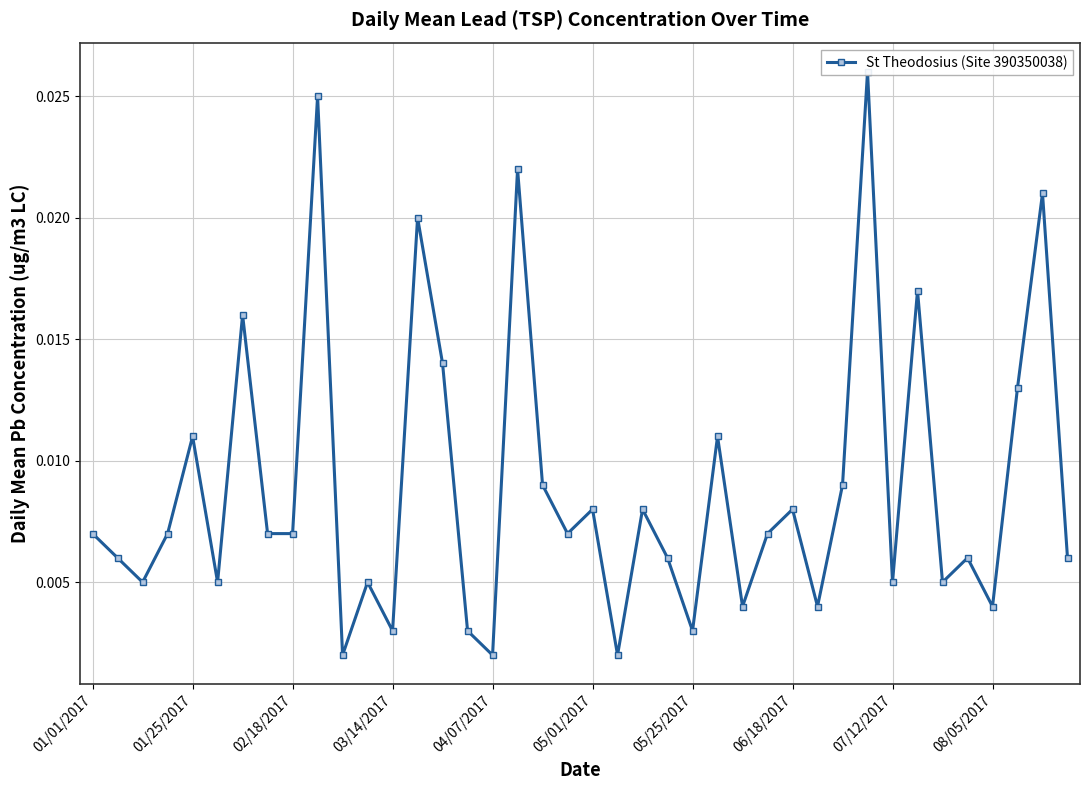

True or false: the data shows 0.0 at 23.

False